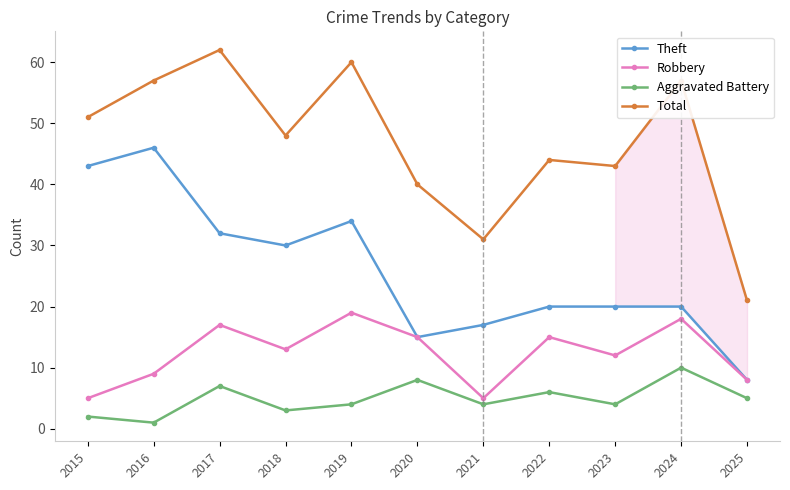

What is the spread (max minus min) of values at 2024?

47